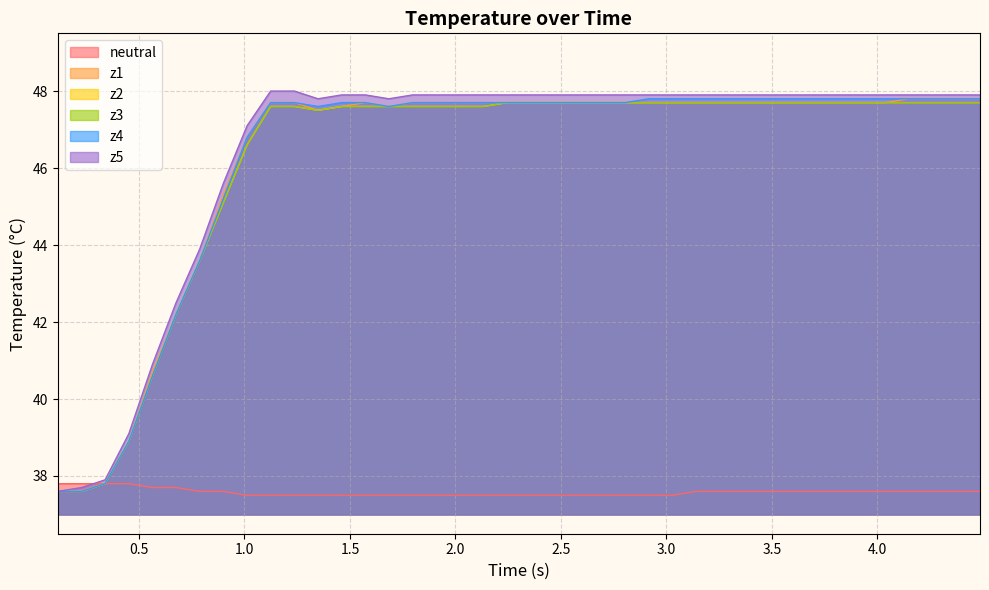

Which series has the widest spread of values?

z5